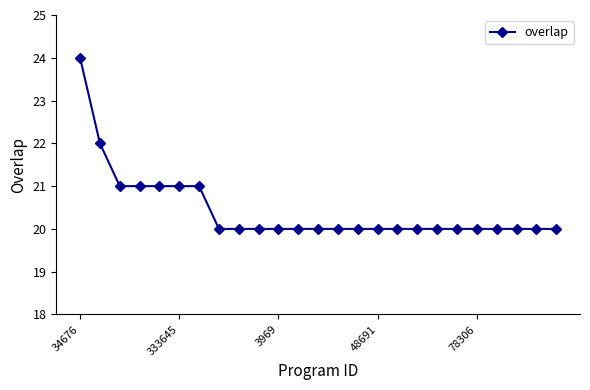

What is the value of the 14th point from the left?

20